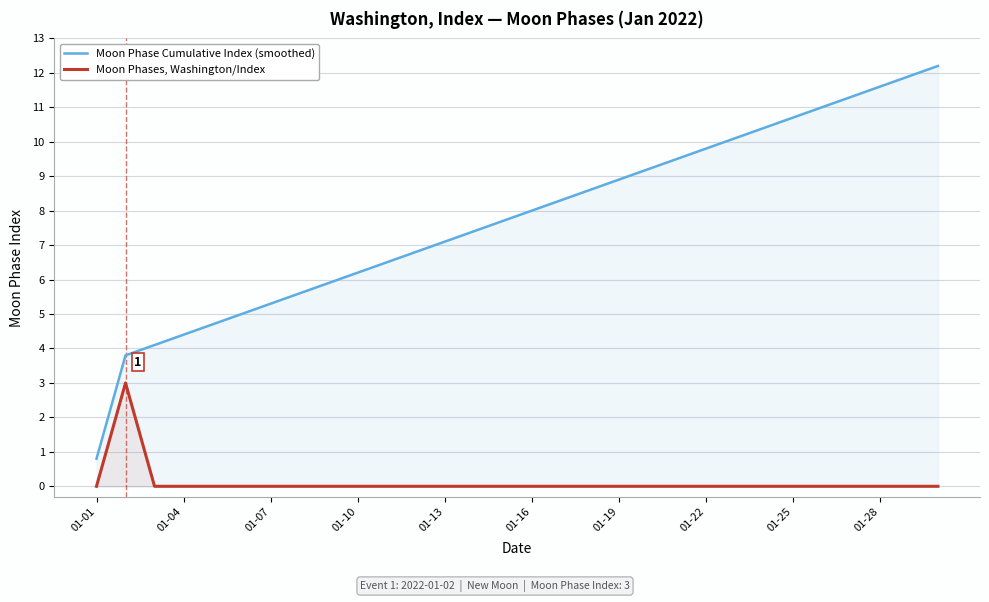

What is the sum of all Moon Phase Cumulative Index (smoothed) values?

232.8